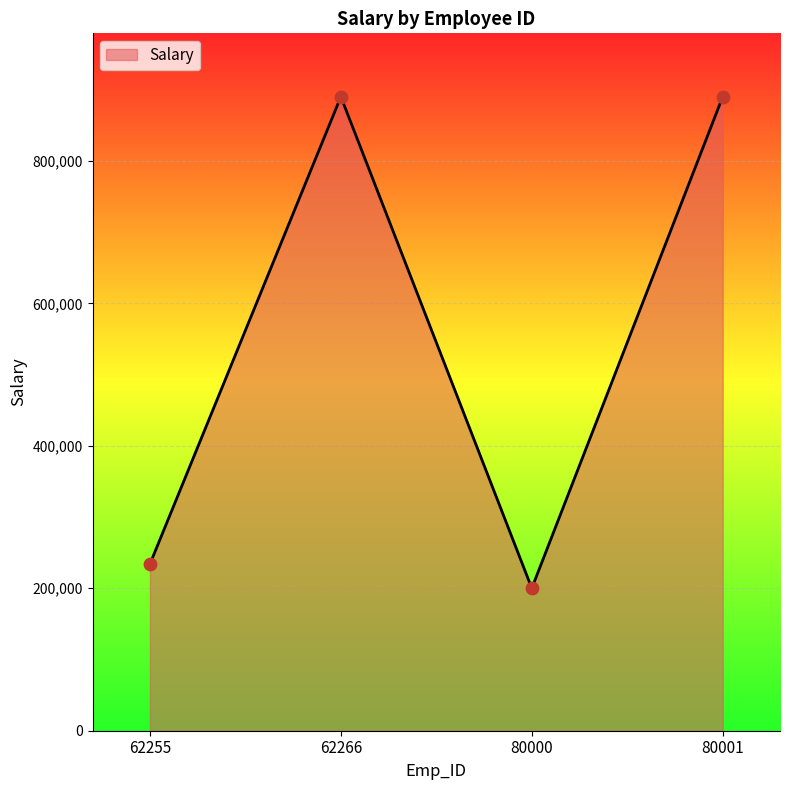

What is the change in value from 62255 to 62266?

+656000